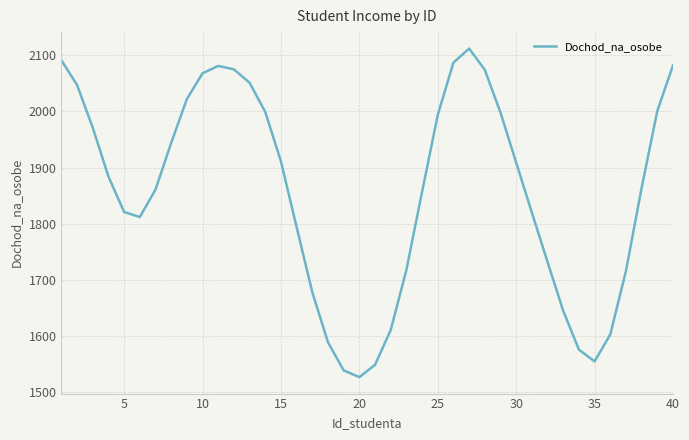

What is the minimum value shown in the chart?

1527